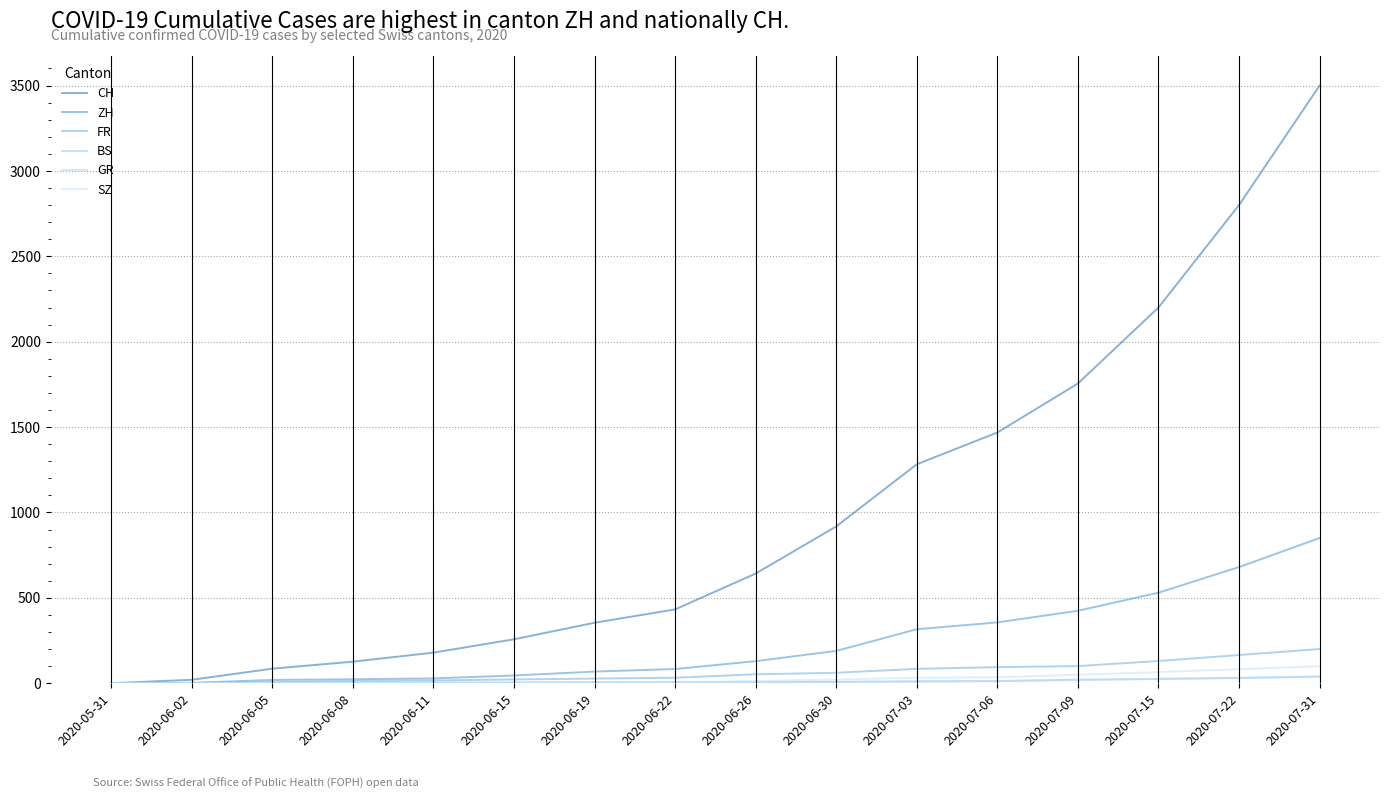

At 2020-06-05, list the series in order from largest to smallest.

CH, ZH, FR, BS, GR, SZ